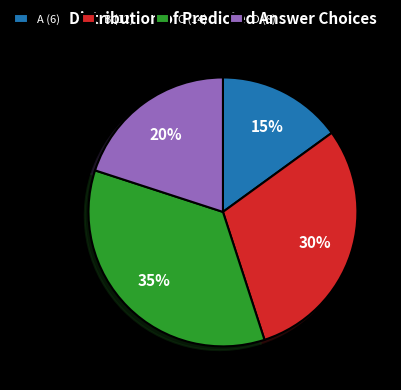

The B slice represents 1% of the pie. True or false?

False